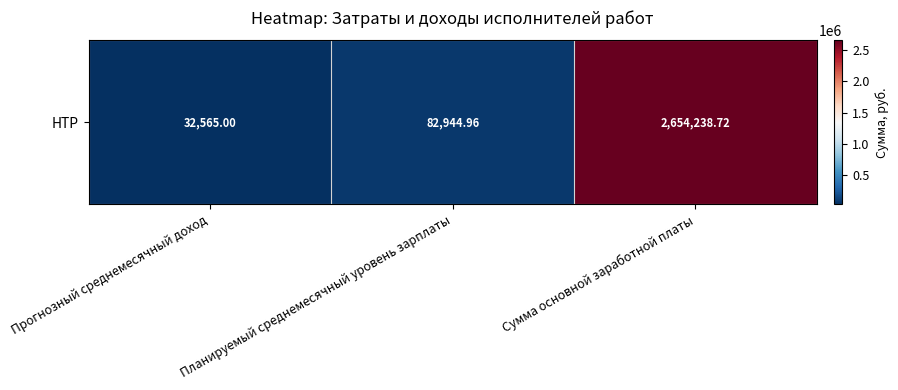

Which label corresponds to the smallest value in the chart?

Прогнозный среднемесячный доход